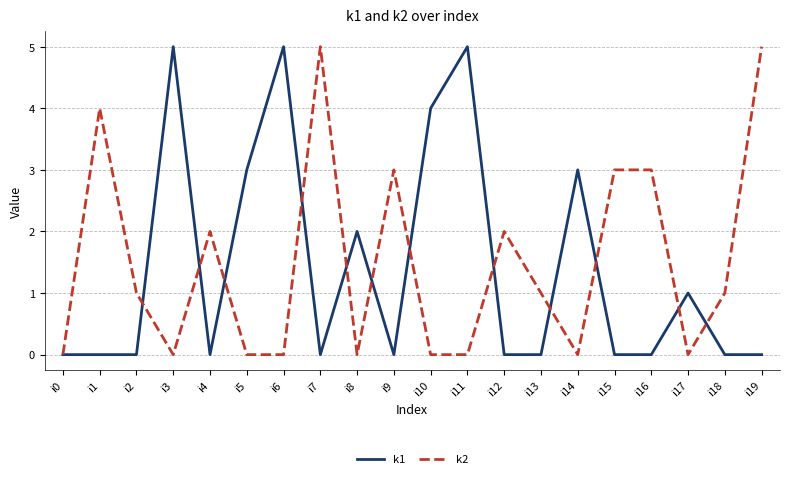

List the series in order of their overall mean, highest first.

k2, k1